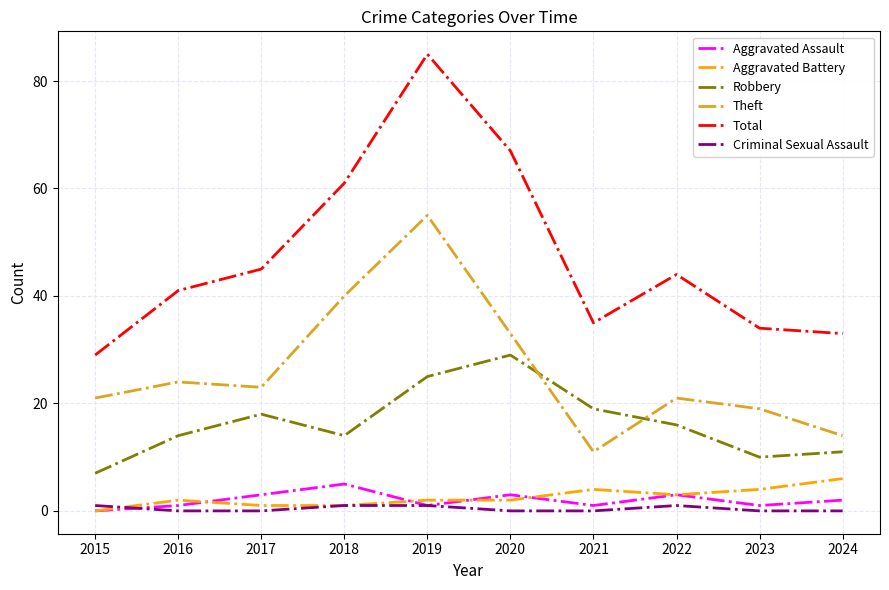

What is the sum of the Theft values at 2015 and 2020?

54